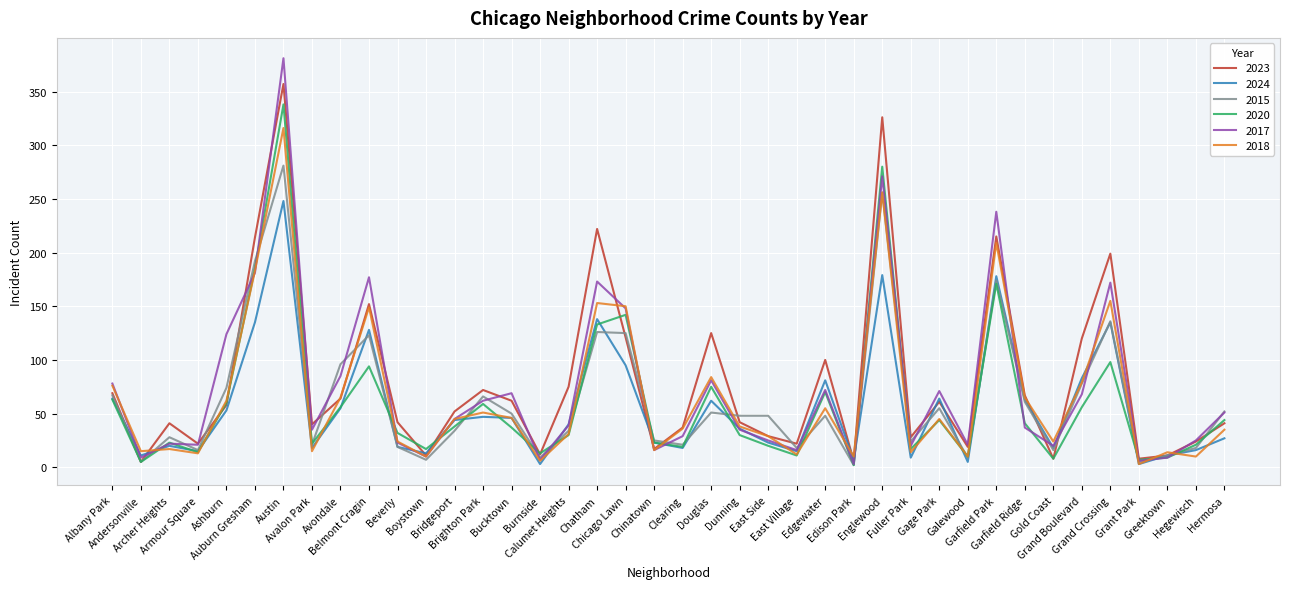

Which series has the widest spread of values?

2017